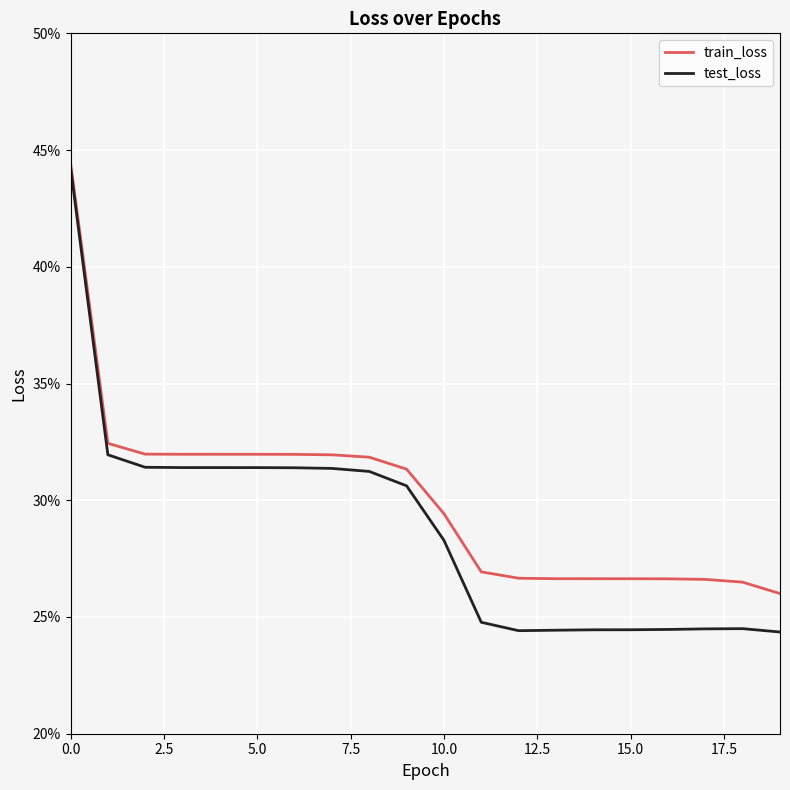

Is this an area chart (filled region under the line)?

No